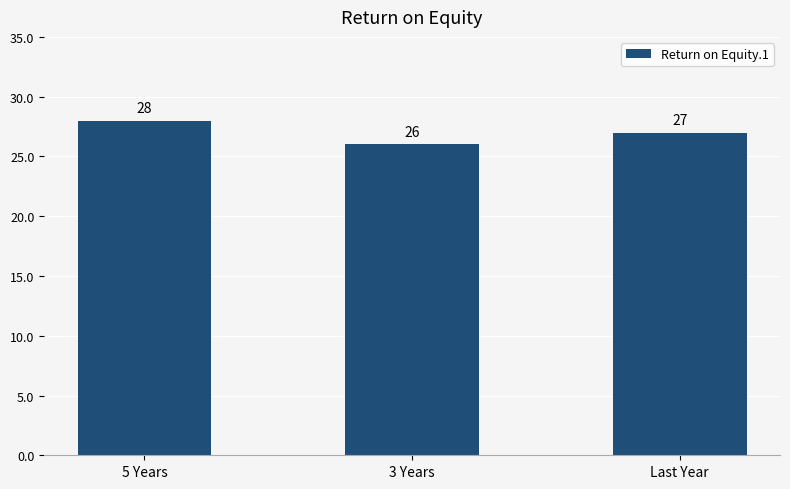

How many values are between 26 and 28?

3